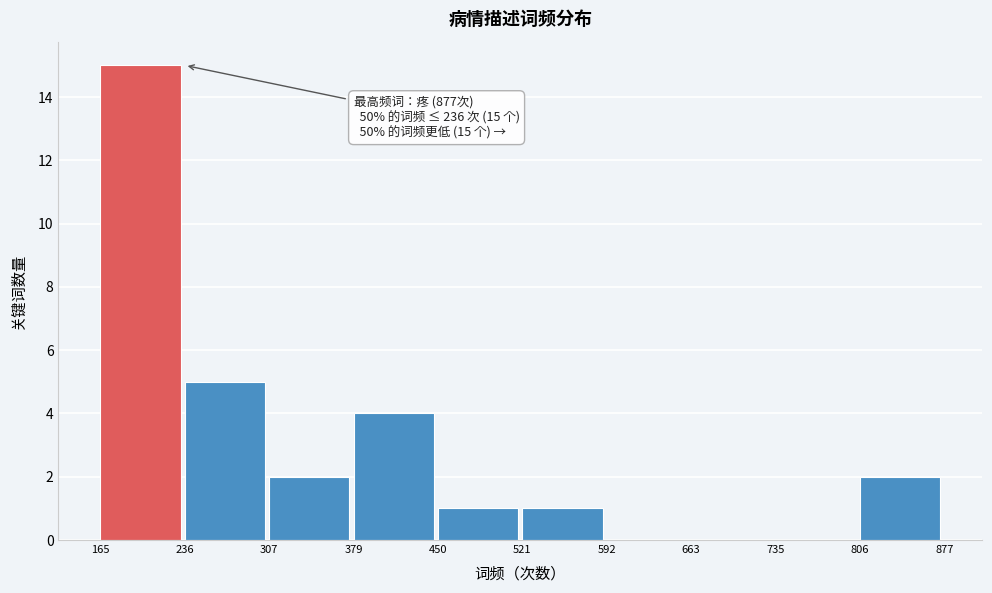

Reading left to right, transcribe all the data shown in this chart.

165=15	236=5	307=2	379=4	450=1	521=1	592=0	663=0	735=0	806=2